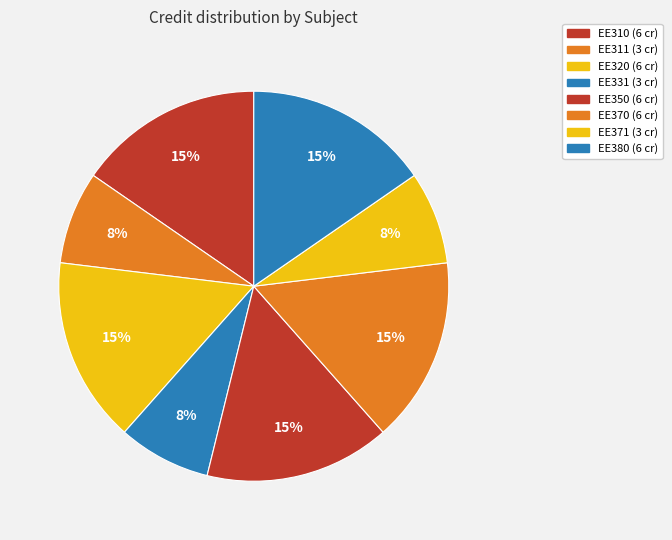

Combined, what portion of the pie is EE380 and EE320?

30.8%